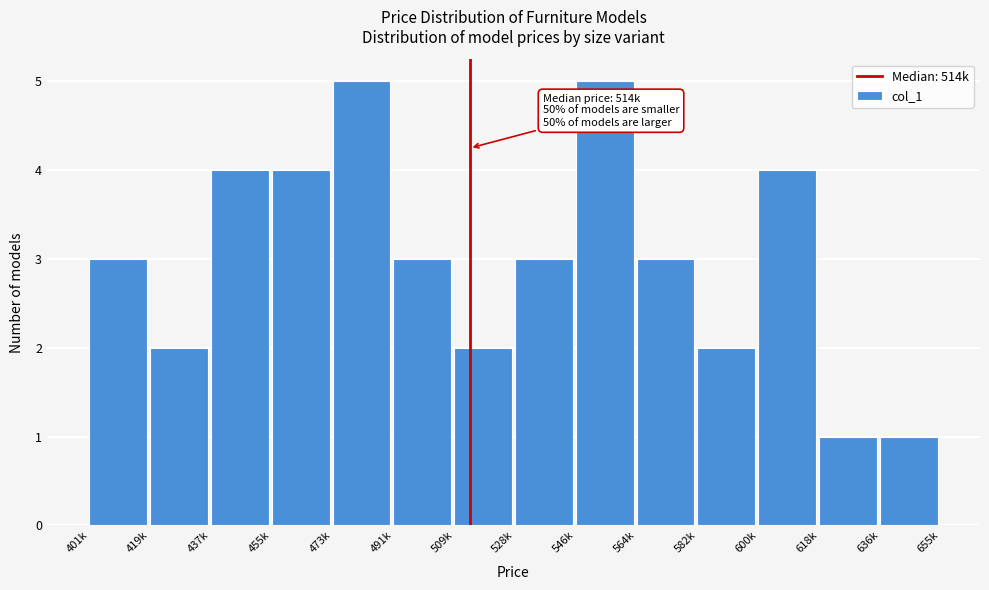

Reading left to right, what are all the values shown in this chart?

3	2	4	4	5	3	2	3	5	3	2	4	1	1